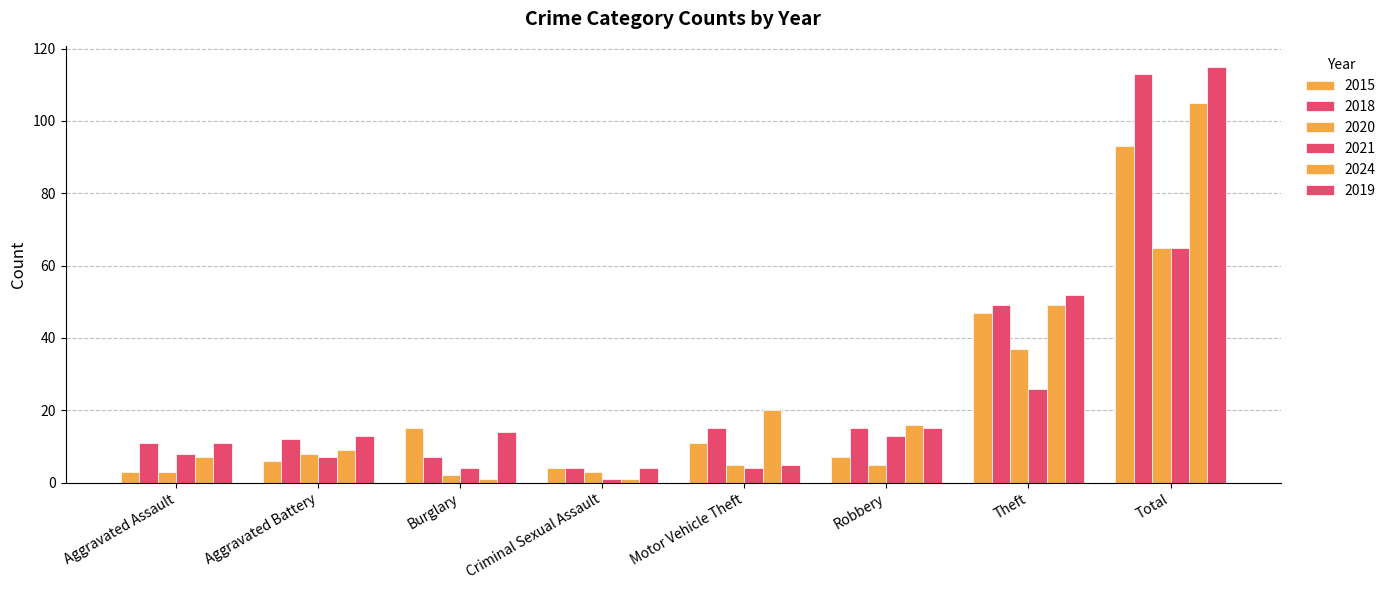

Are the bars grouped side by side (vs. stacked)?

Yes